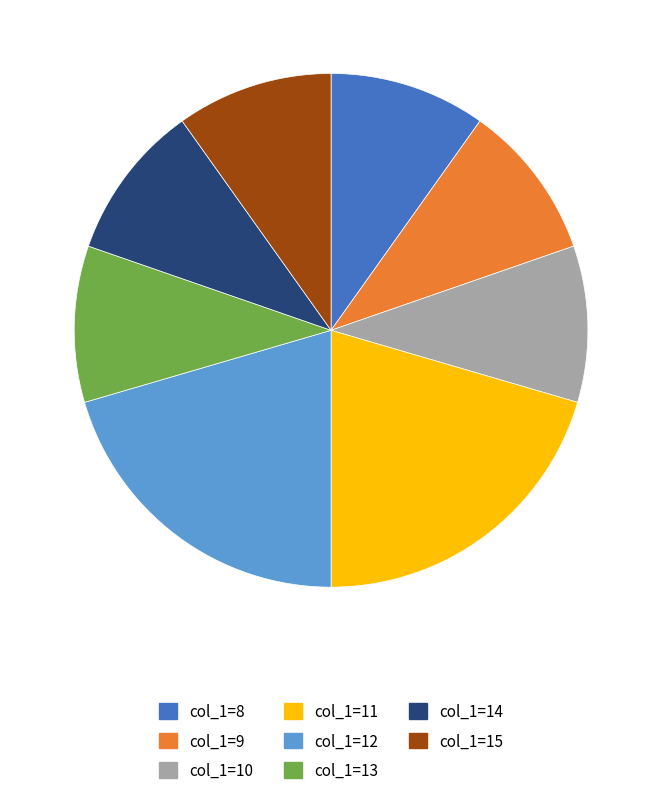

Is there a majority slice in this chart?

No